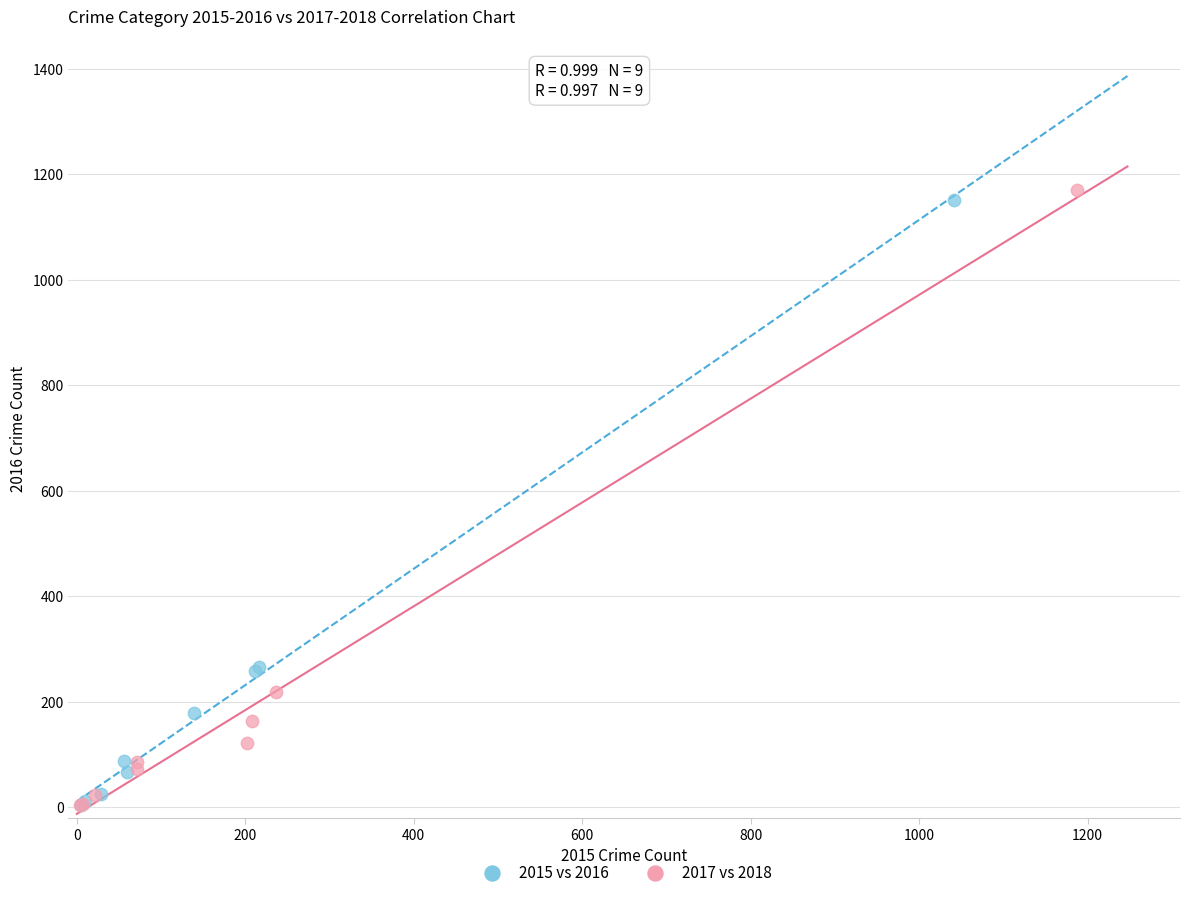

Which series has the widest spread of Y values?

2017 vs 2018